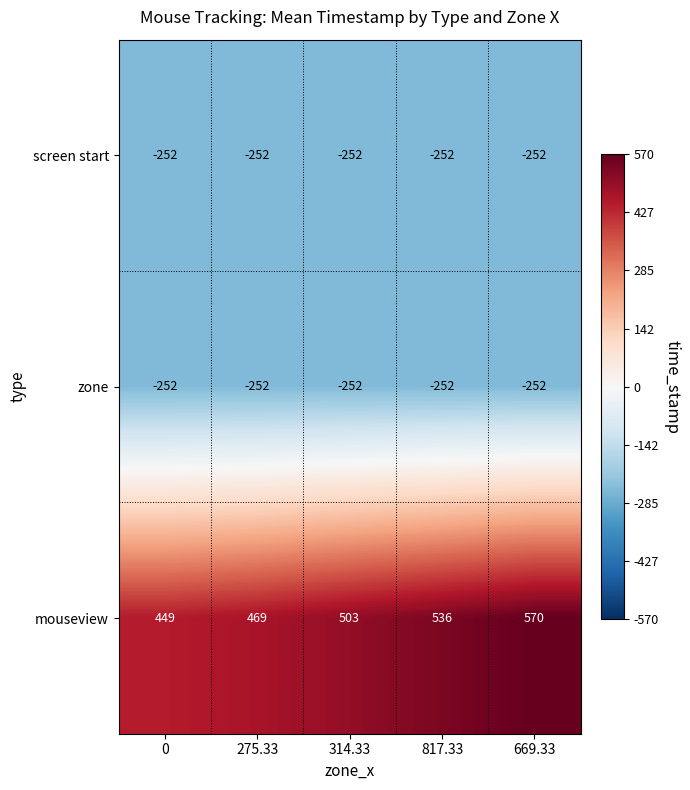

Which series has the widest spread of values?

mouseview